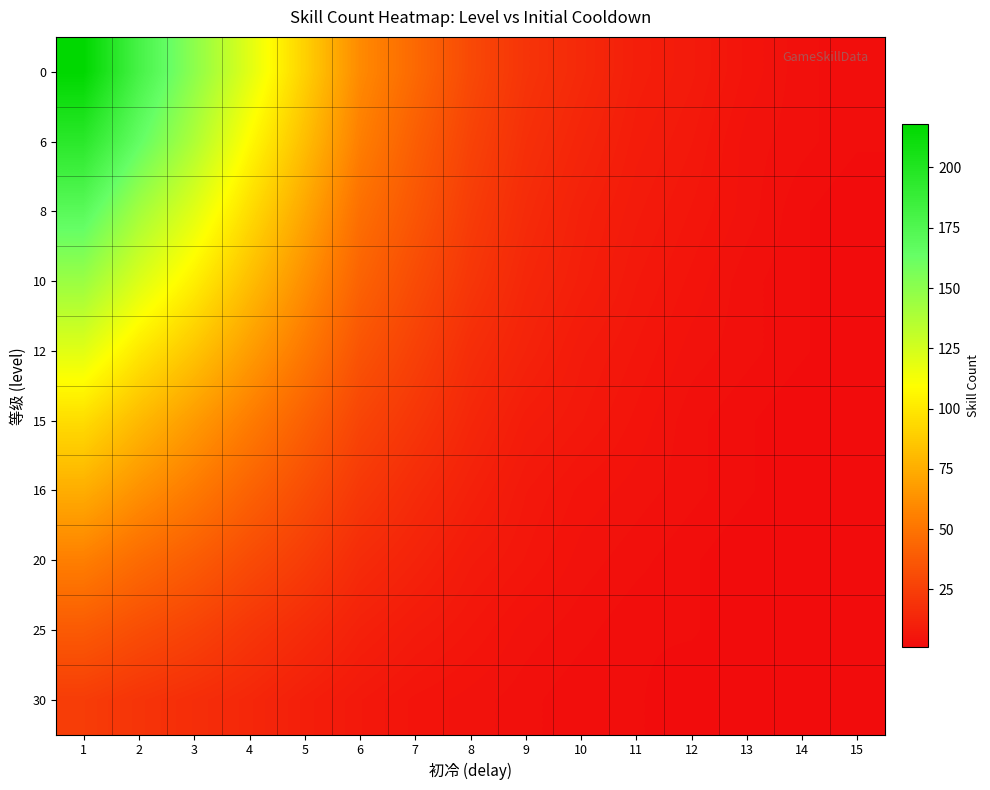

At how many categories does at least one series exceed 5?

12